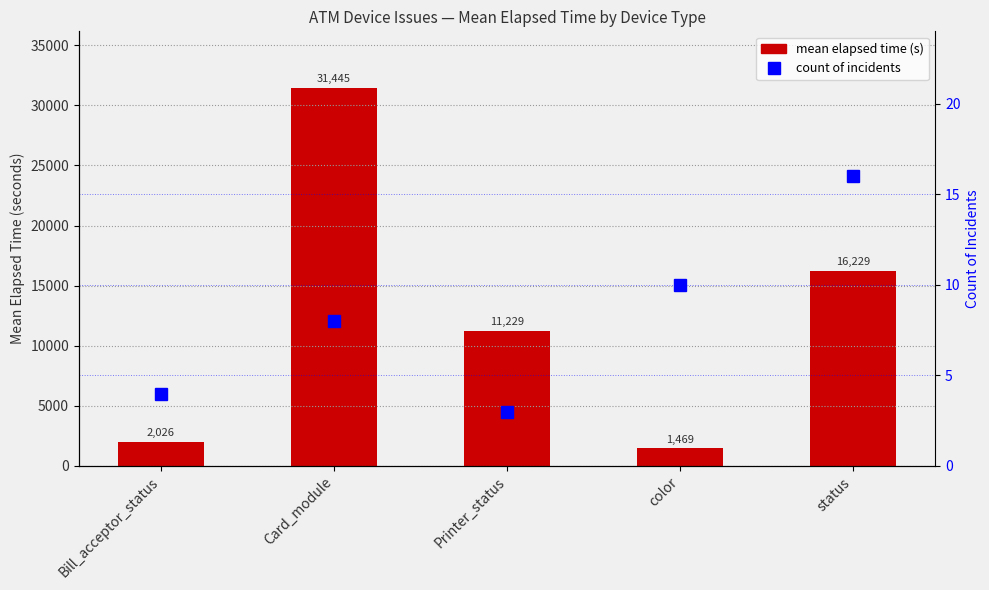

Is it true that mean elapsed time (s) equals 10088 at Card_module?

False